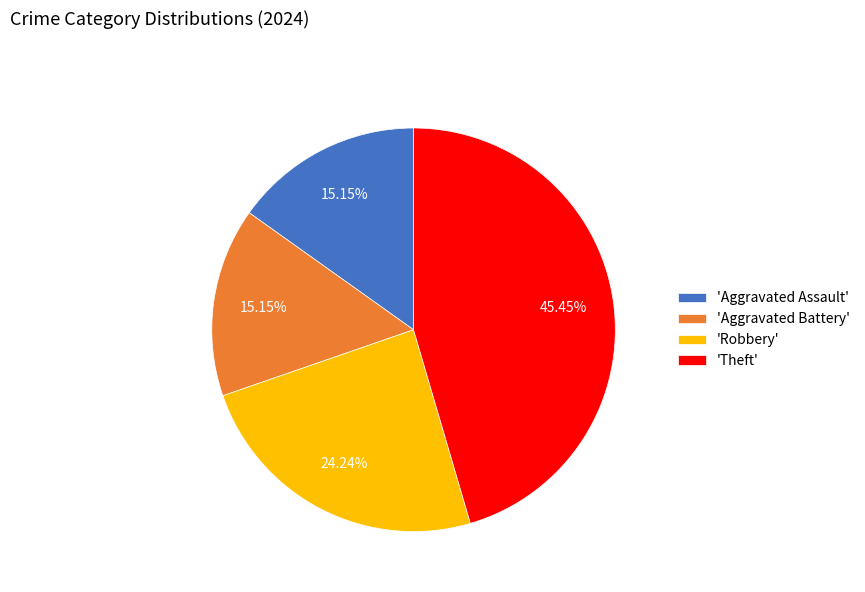

How many segments does this pie chart have?

4